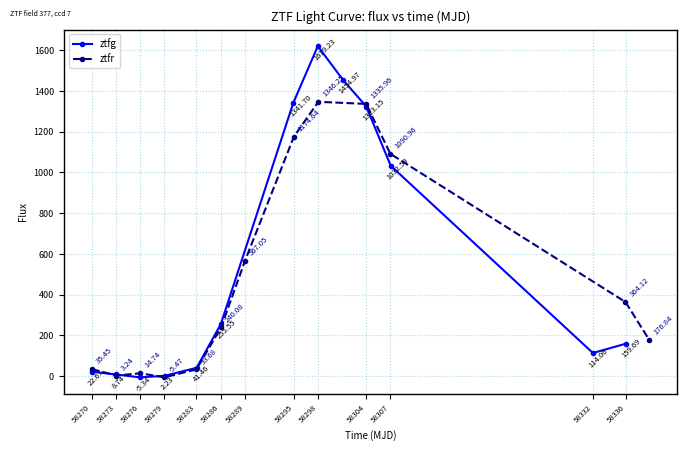

At which category does ztfg reach its first local valley?

58276